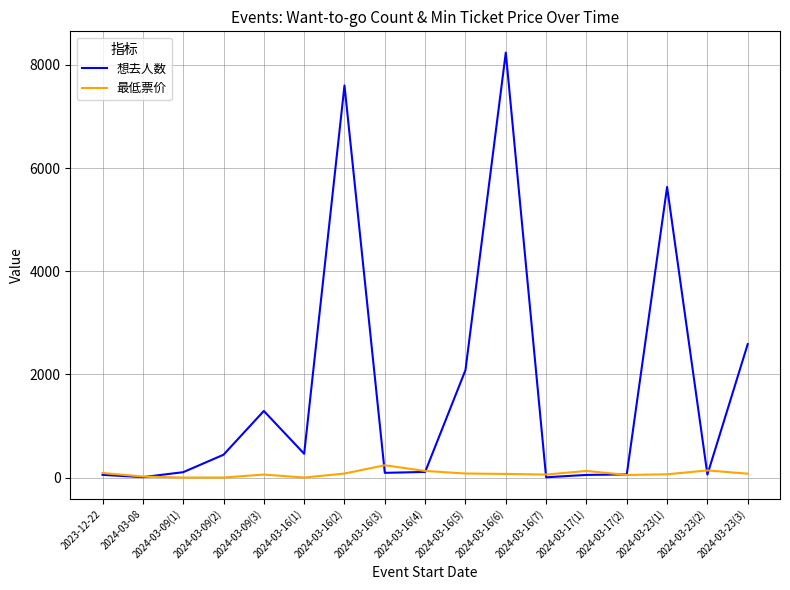

What is the maximum value shown in the chart?

8239